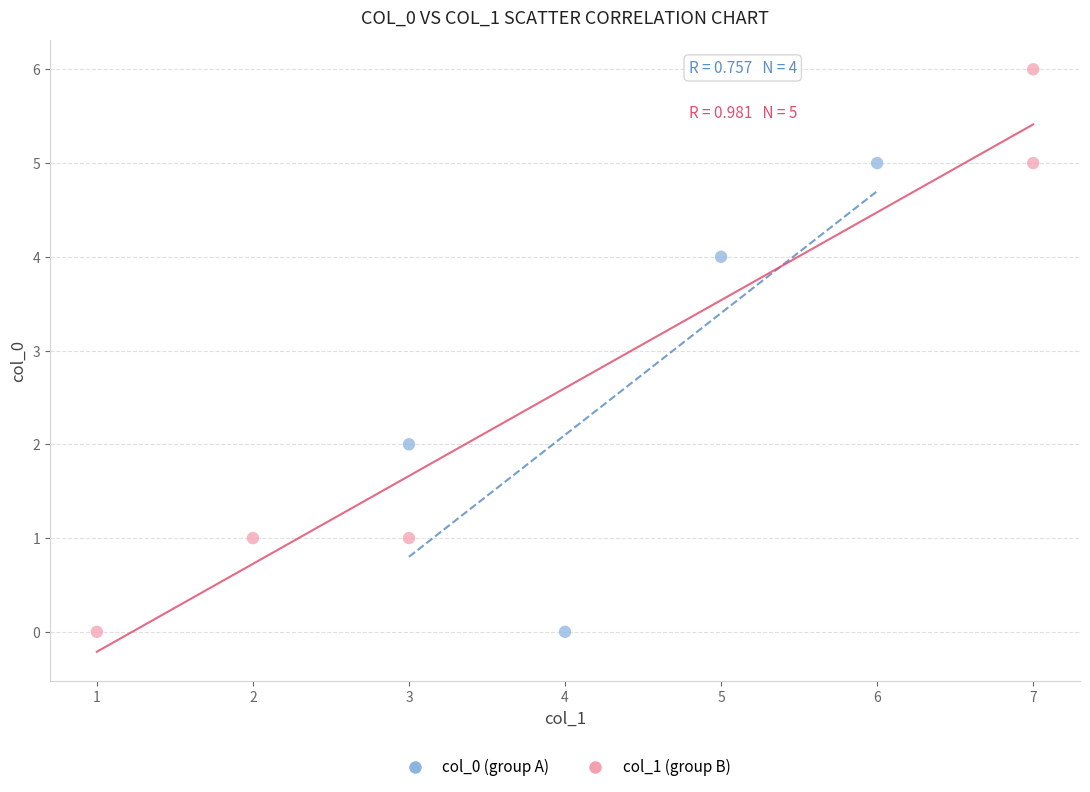

Which series has the widest spread of Y values?

col_1 (group B)